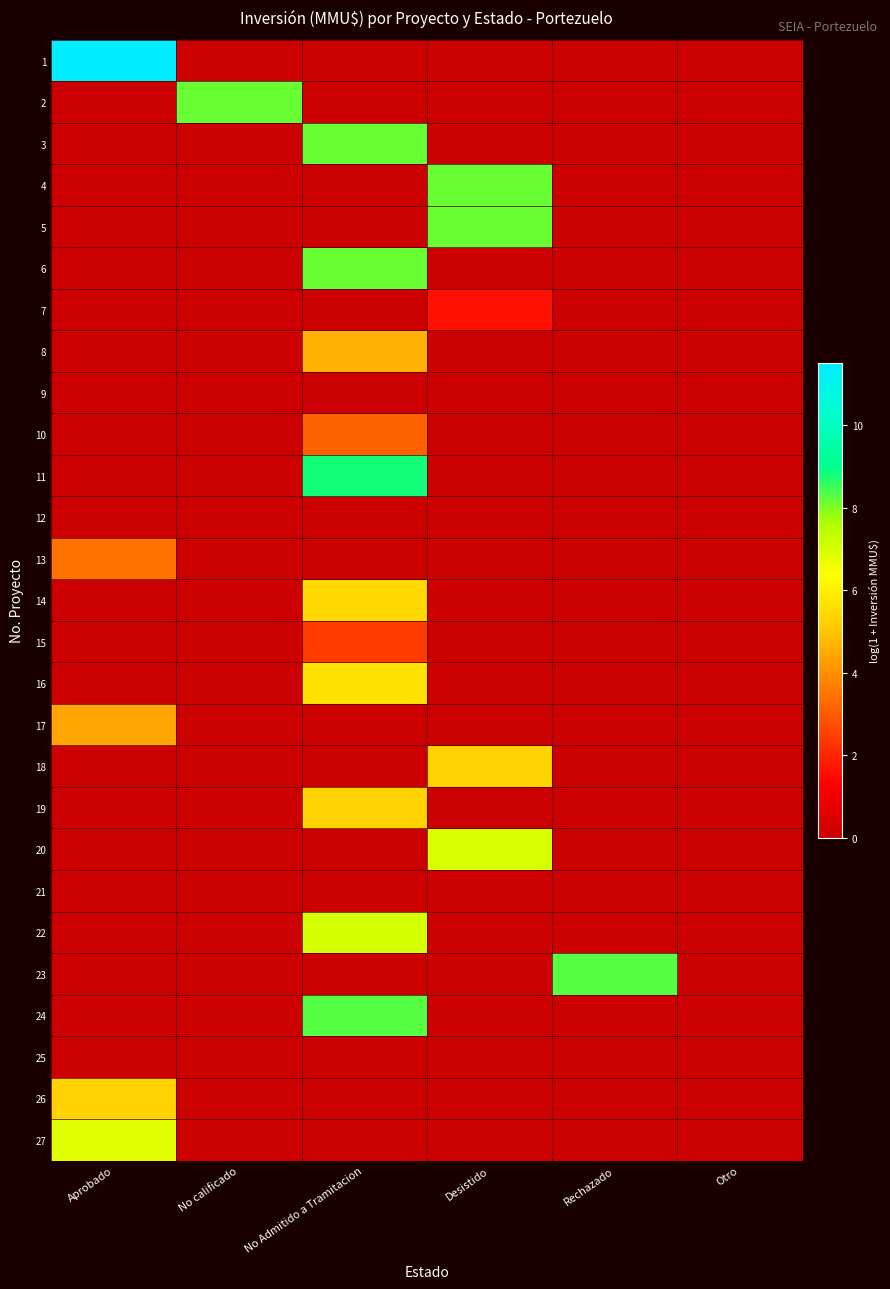

What is the difference between the highest and lowest values at Aprobado?

11.5